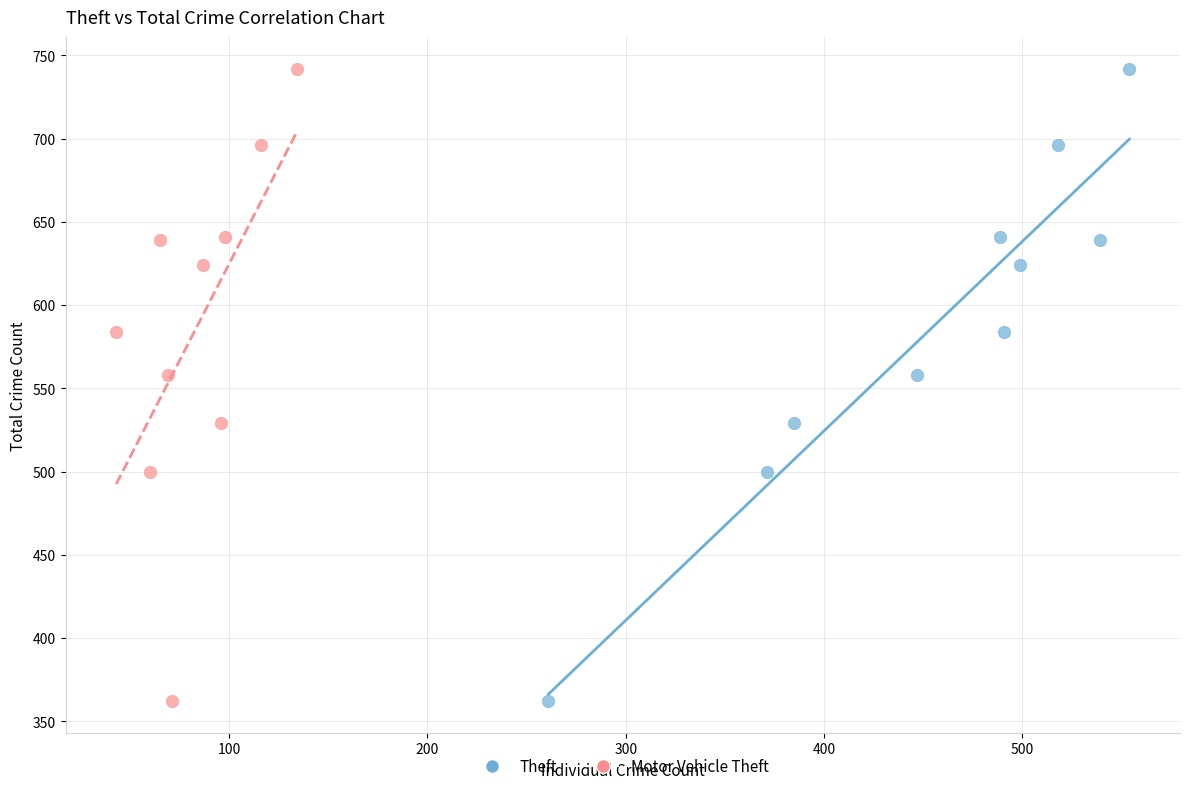

What are all the series names shown in the legend?

Theft, Motor Vehicle Theft